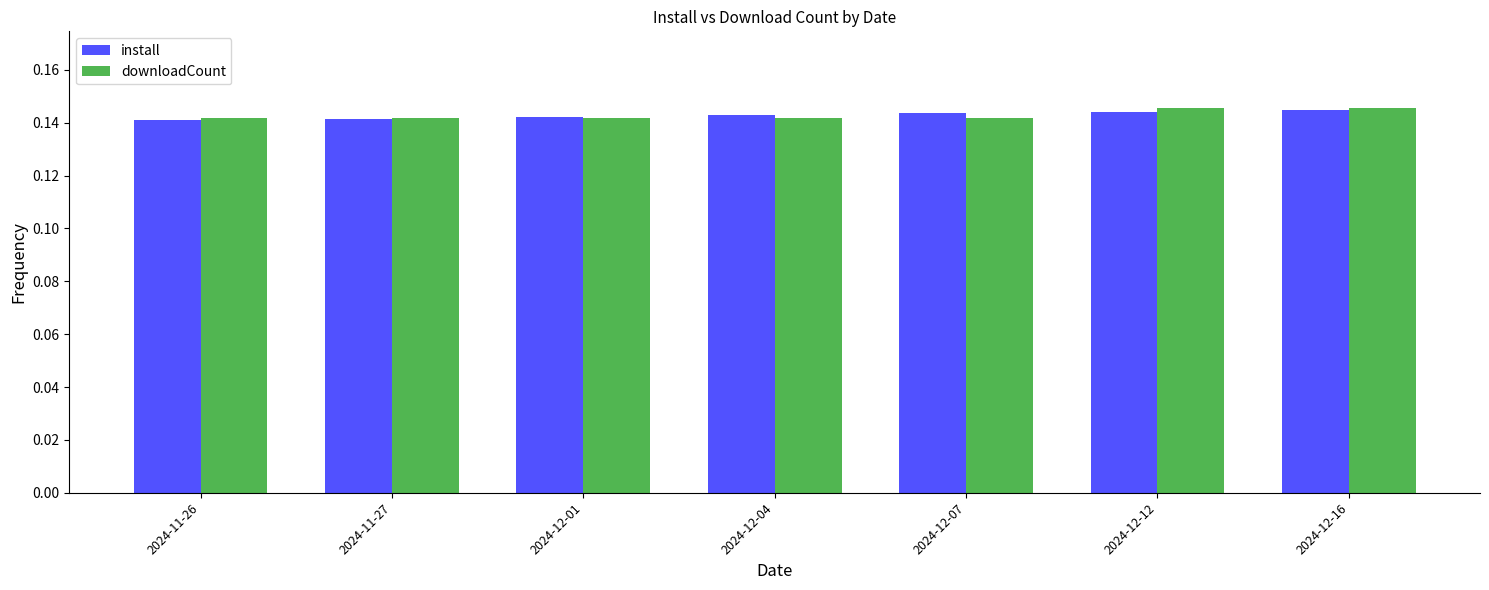

What is the total value across all series at 2024-12-12?

0.3